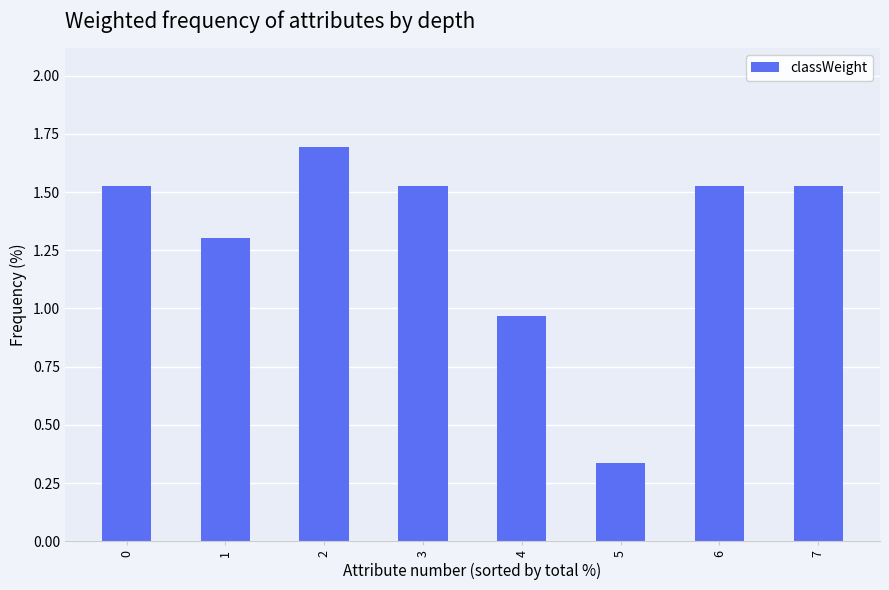

Is it true that the value at 7 is 2.6?

False